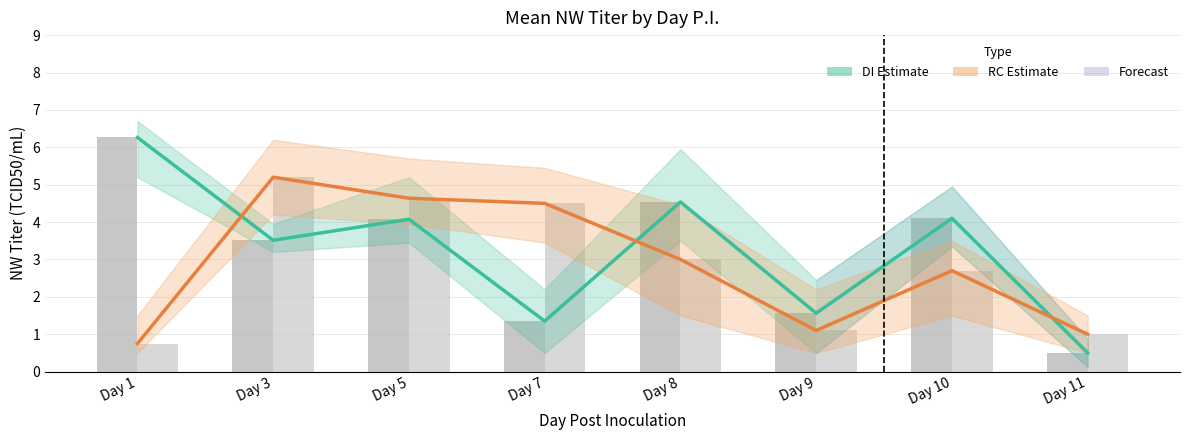

How many values in the DI Estimate series are below 4?

4